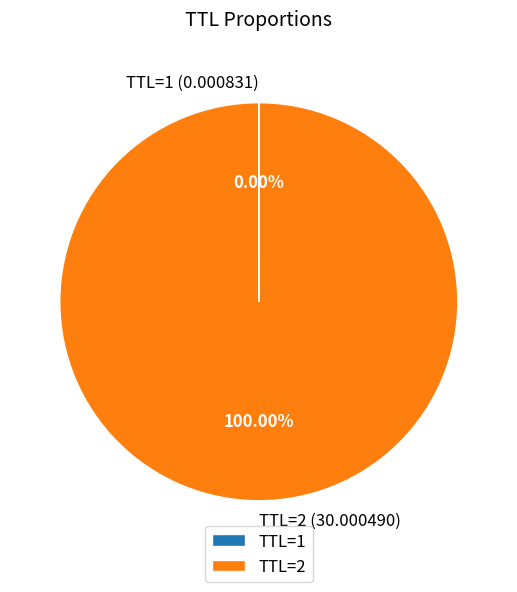

Which category accounts for the majority?

TTL=2